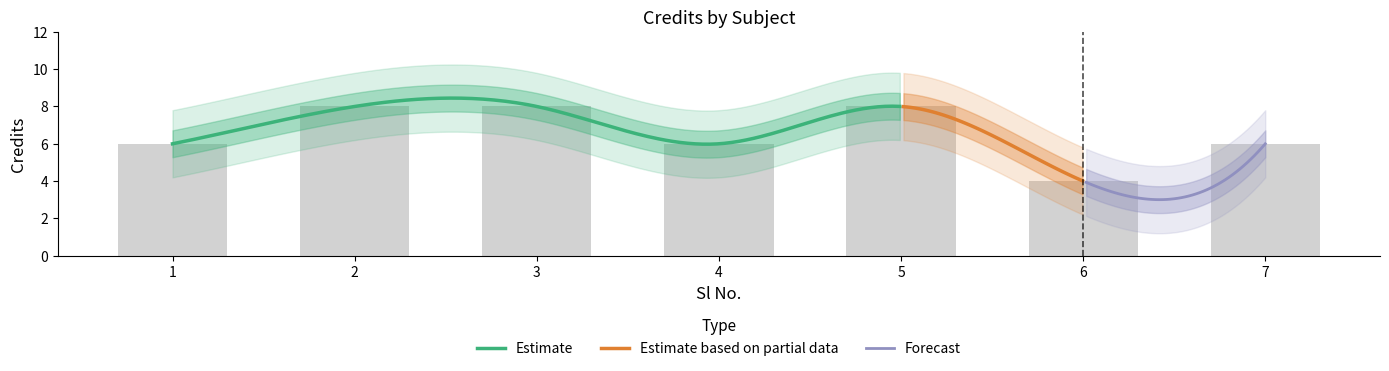

What is the difference between the values at 3 and 6?

4